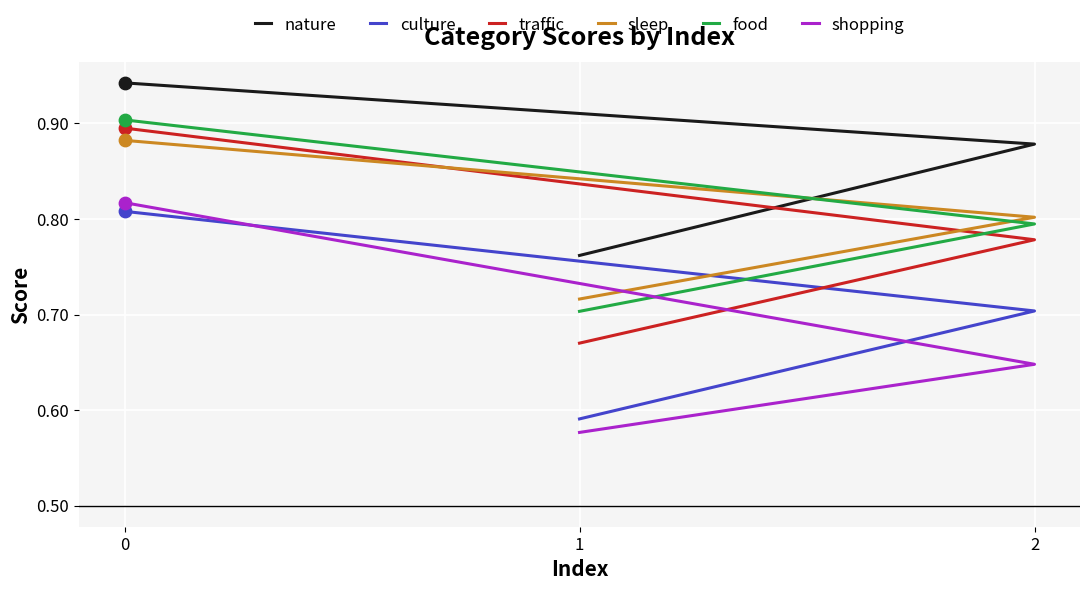

Which series has the widest spread of Y values?

shopping